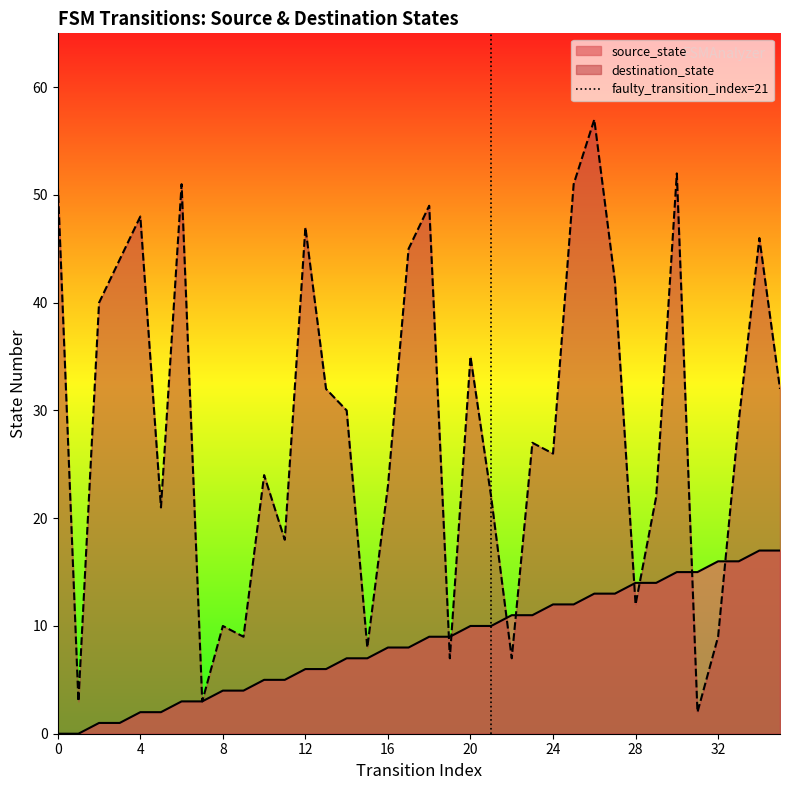

What is the highest value of the source_state series?

17